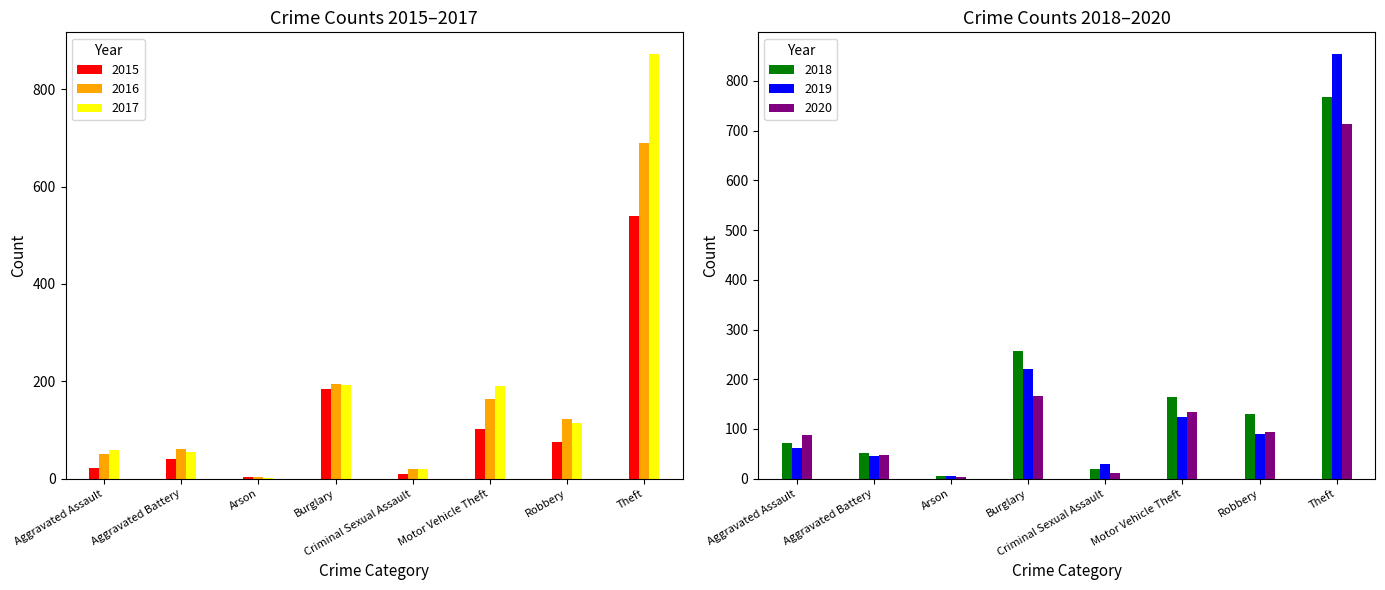

Which series has the largest total across all categories?

2017